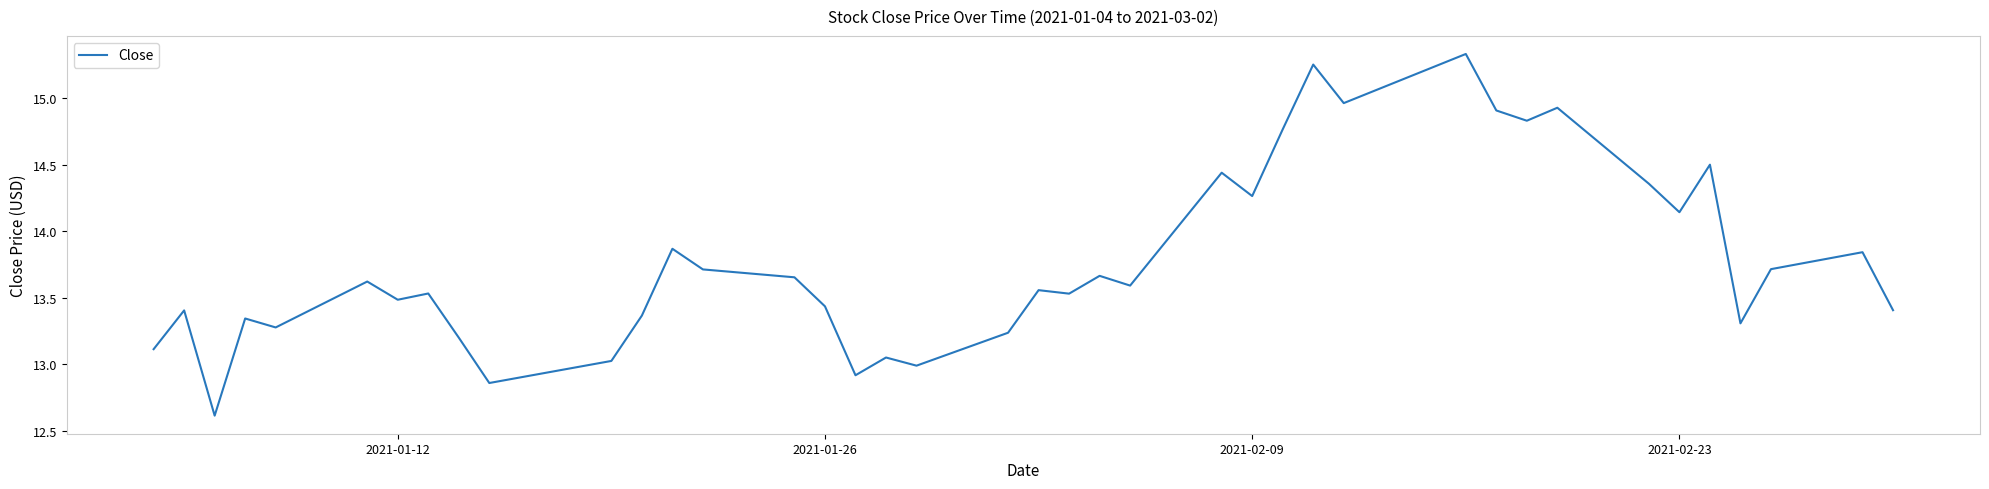

What is the minimum value shown in the chart?

12.6